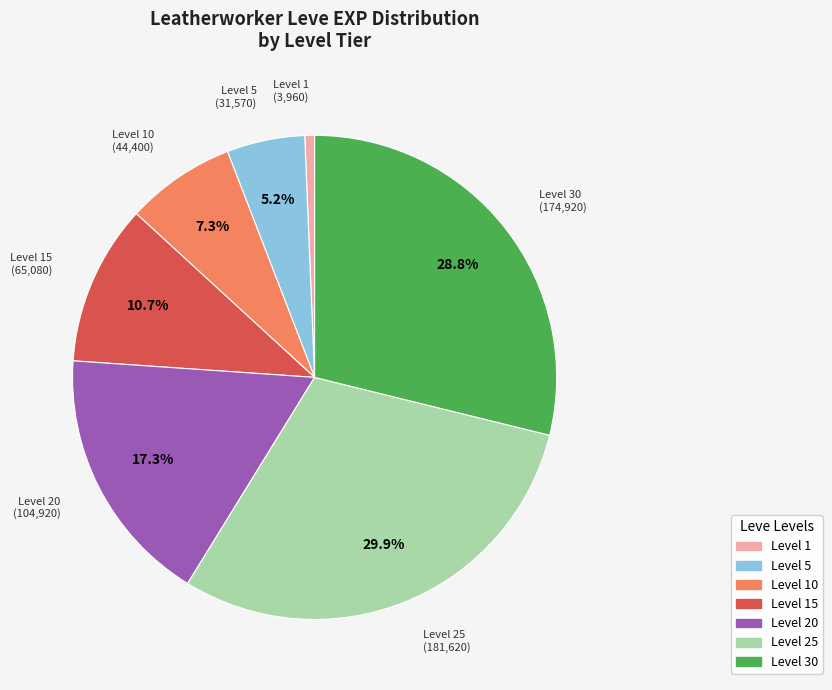

How many slices are in this pie chart?

7